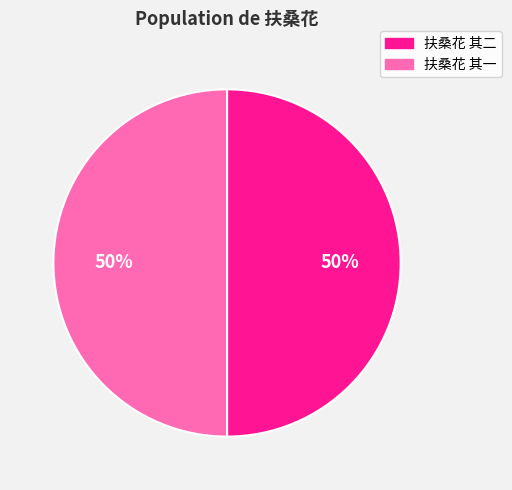

Is it true that 扶桑花 其一 is 62% of the pie?

False